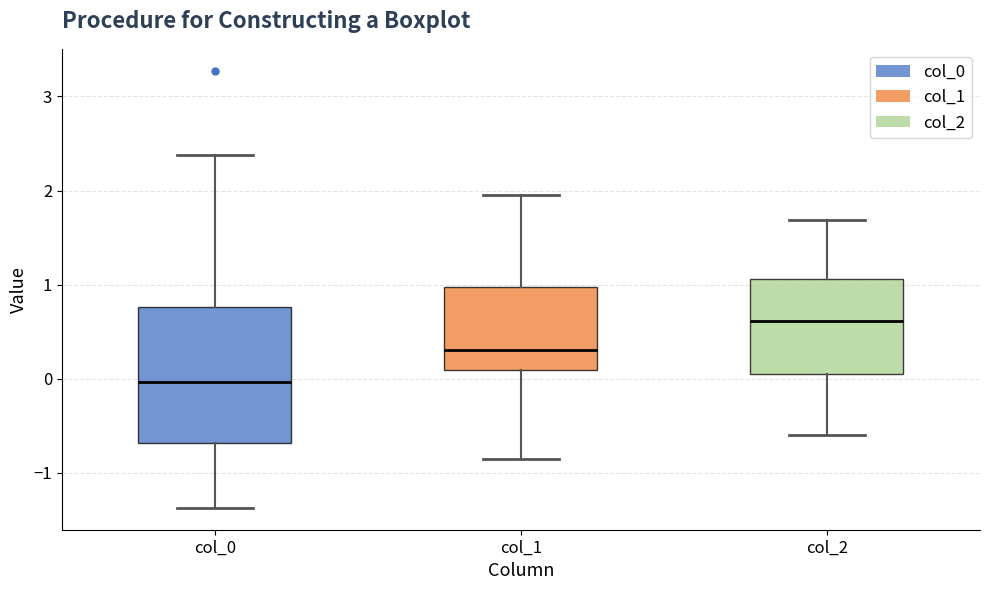

Where is the lower edge of the box for col_1 on the y-axis? The values are not printed on the chart, so give them approximately, as read against the axis.

0.1